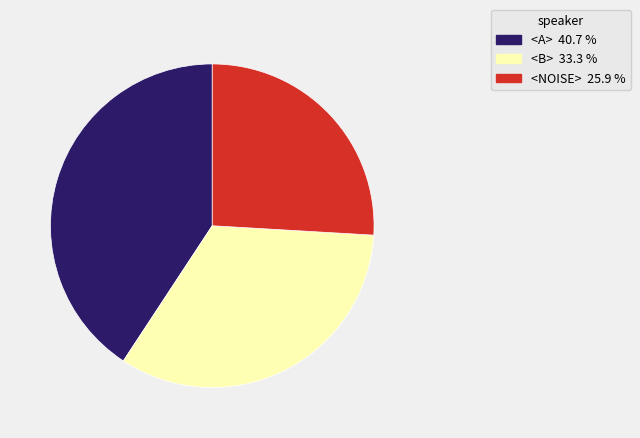

Is it true that <A> is 30% of the pie?

False